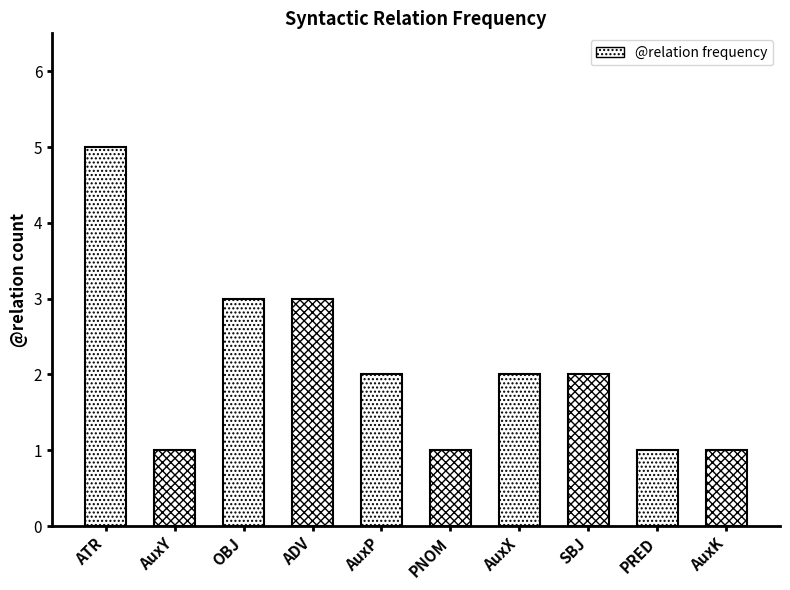

How many categories are shown in the chart?

10